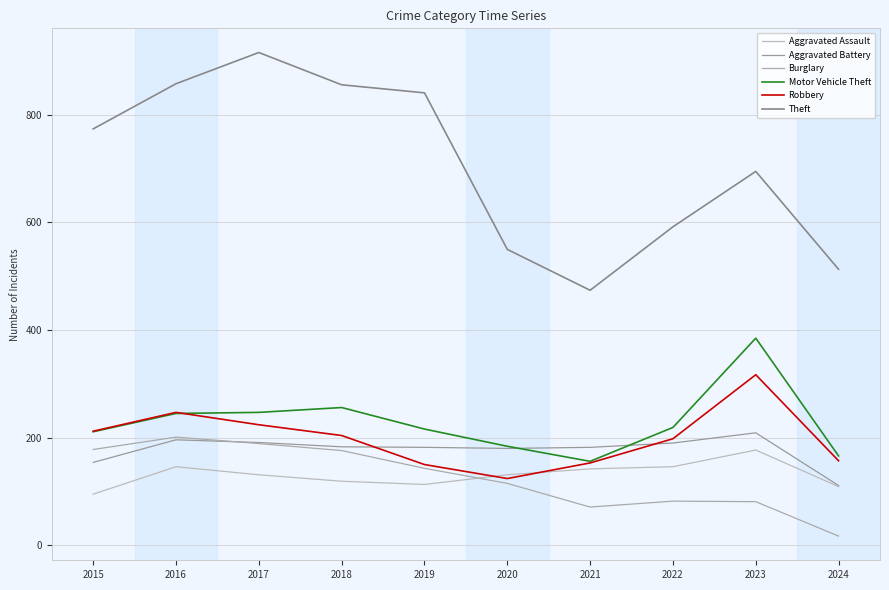

Rank the series by their maximum value, from highest to lowest.

Theft, Motor Vehicle Theft, Robbery, Aggravated Battery, Burglary, Aggravated Assault